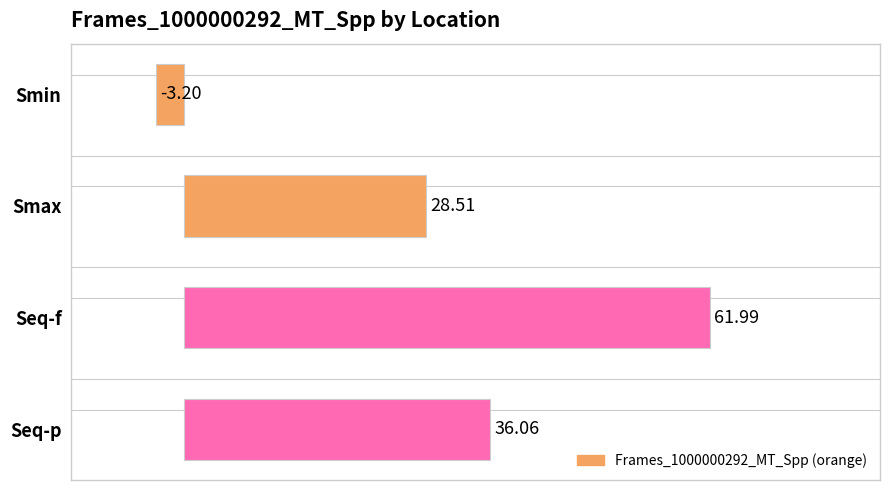

What is the label of the 1st bar from the bottom?

Seq-p